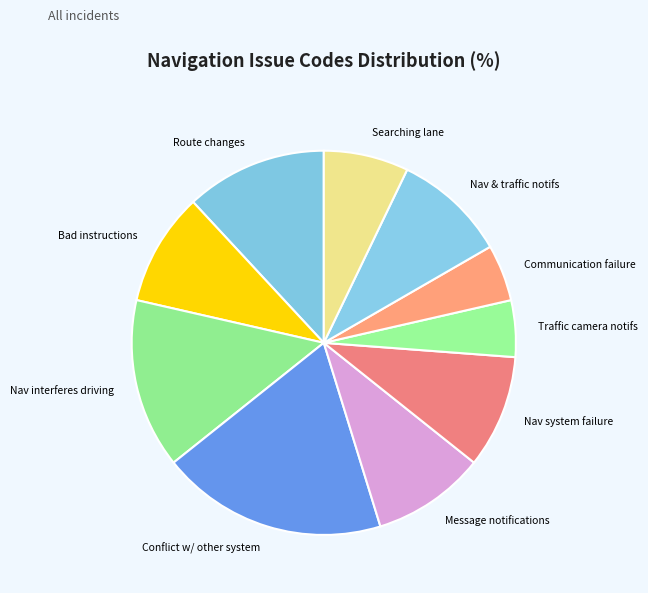

Combined, do Nav & traffic notifs and Nav interferes driving account for over 50%?

No